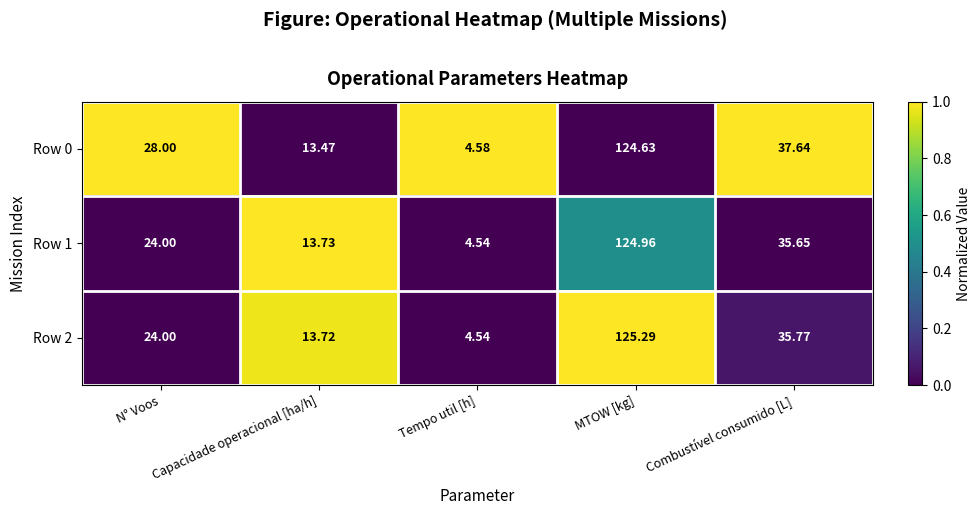

Which series has the widest spread of values?

Row 2